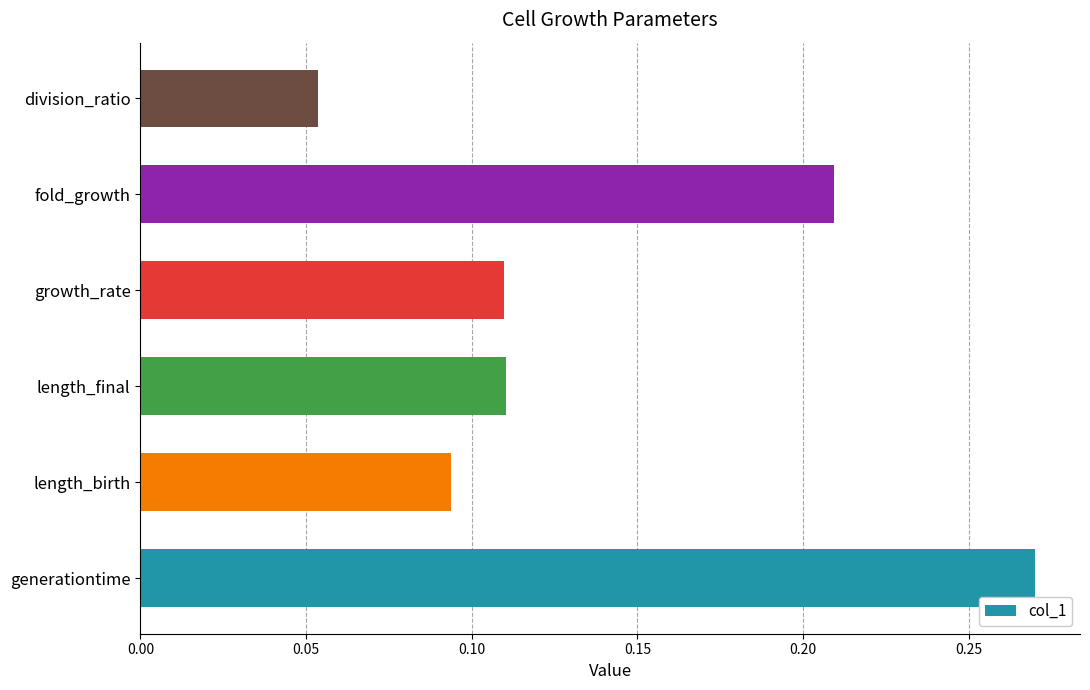

Does the chart contain any negative values?

No